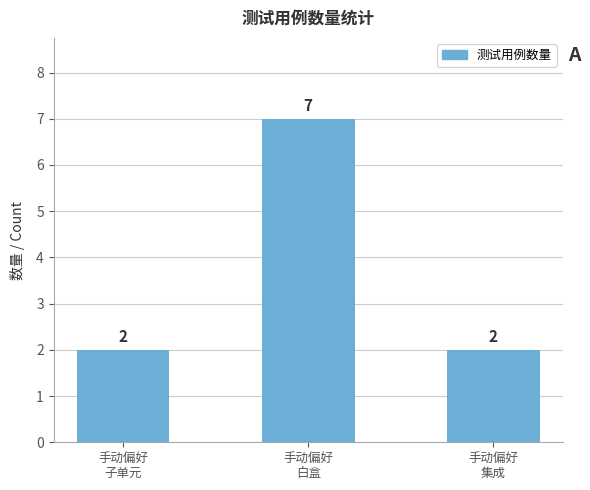

What is the maximum value shown in the chart?

7